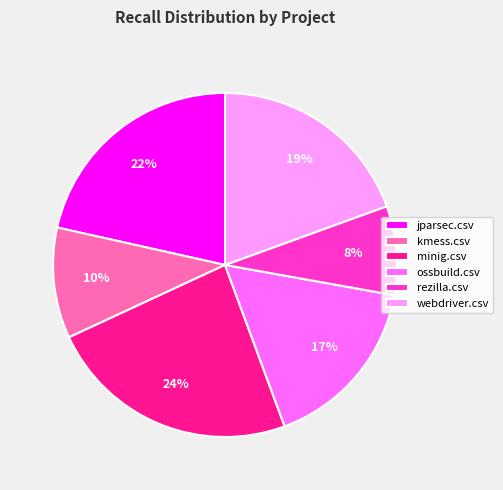

To the nearest percent, what is the combined percentage of webdriver.csv and jparsec.csv?

41%